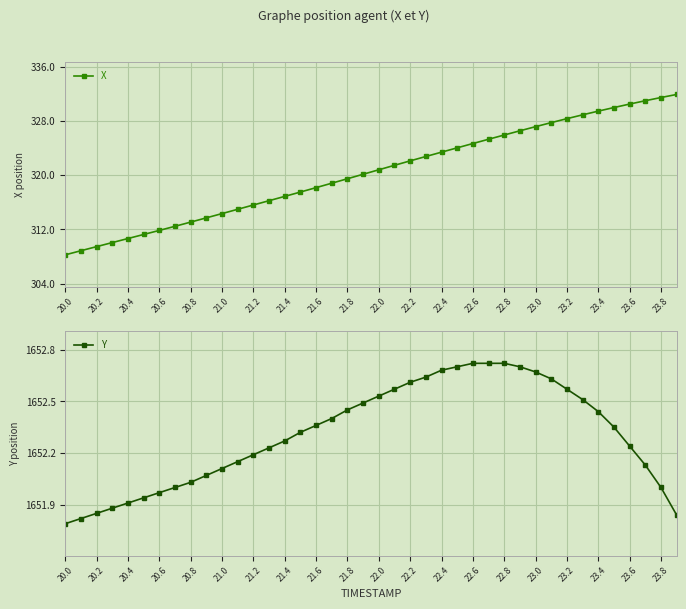

How many data points in X are above 320?

21